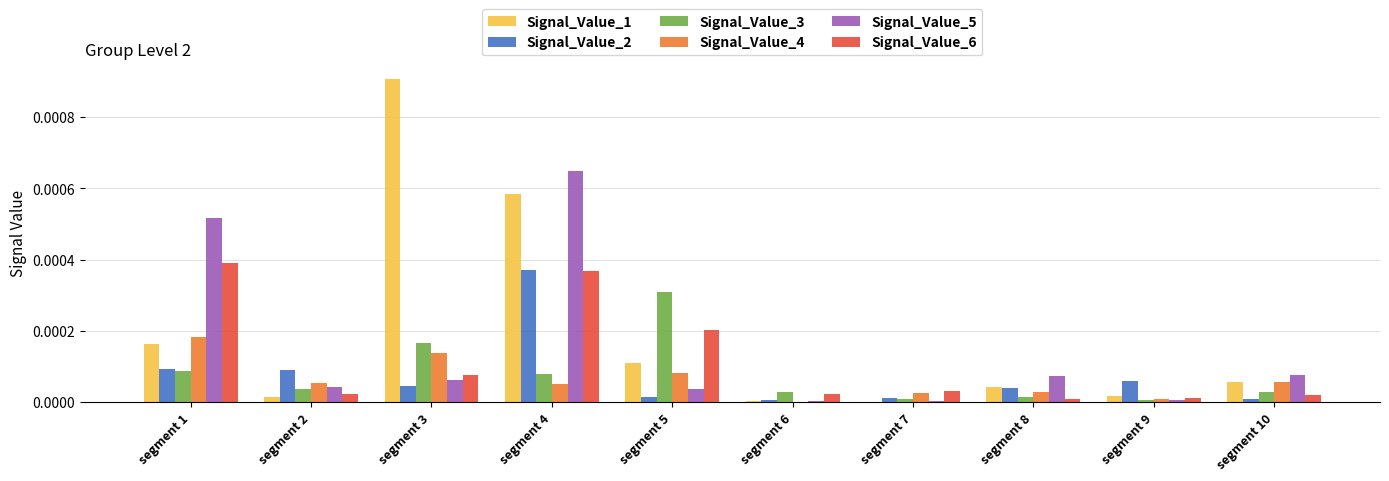

Which series has the largest total across all categories?

Signal_Value_1